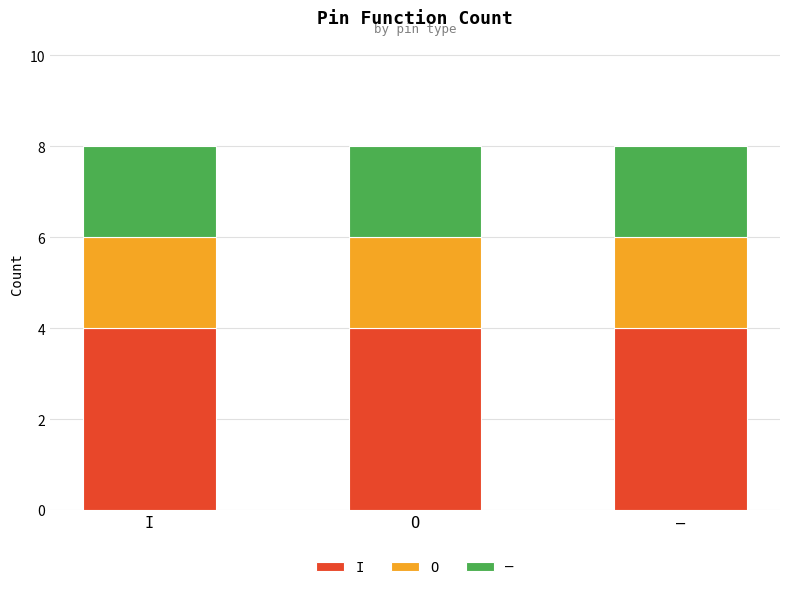

What is the average value of the I series?

4